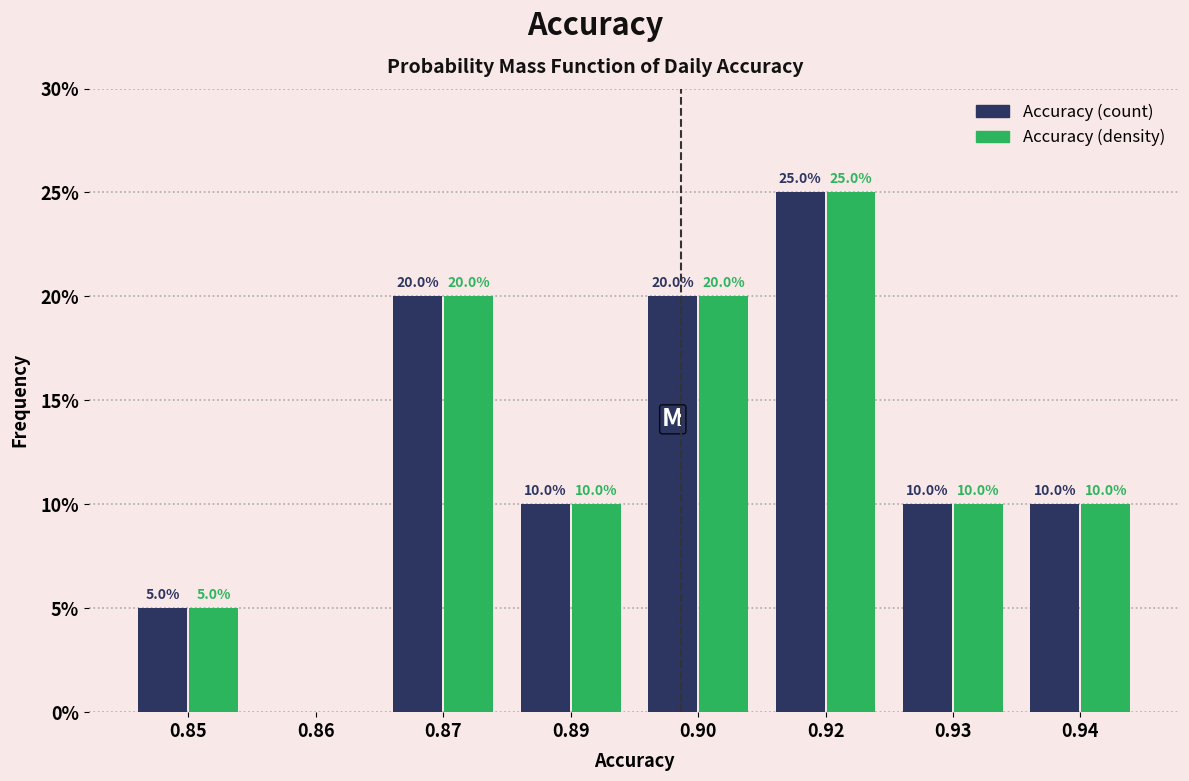

Reading left to right, list all the values displayed in this chart.

Accuracy (count): 0.85=5	0.86=0	0.87=20	0.89=10	0.90=20	0.92=25	0.93=10	0.94=10
Accuracy (density): 0.85=5	0.86=0	0.87=20	0.89=10	0.90=20	0.92=25	0.93=10	0.94=10